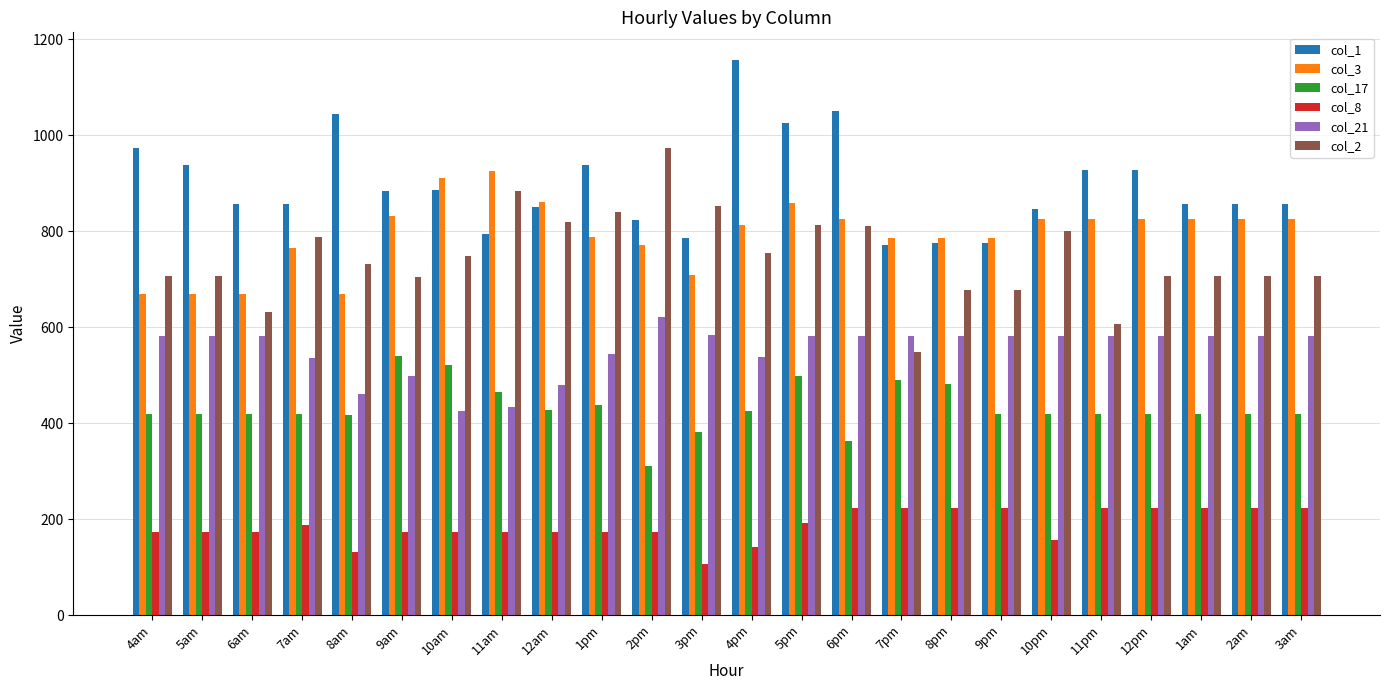

Which series changed the most between 5am and 3am?

col_3